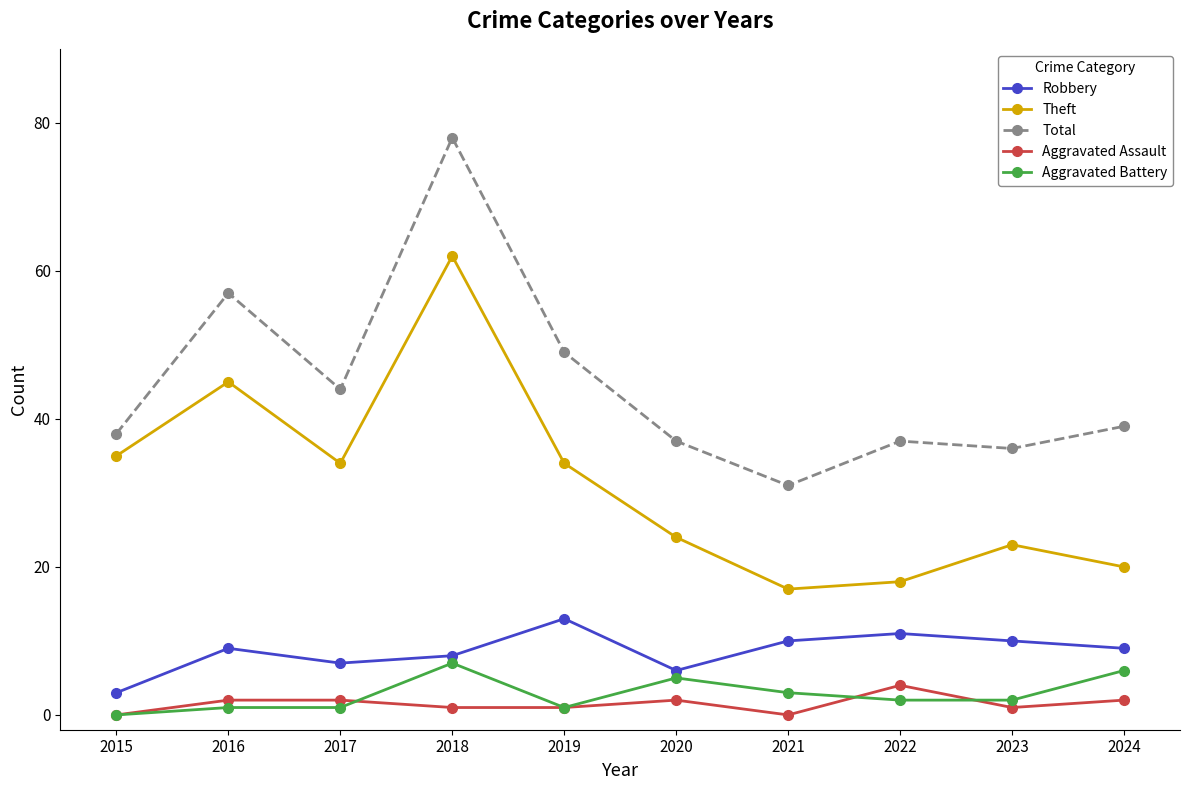

Which series has the widest spread of values?

Total